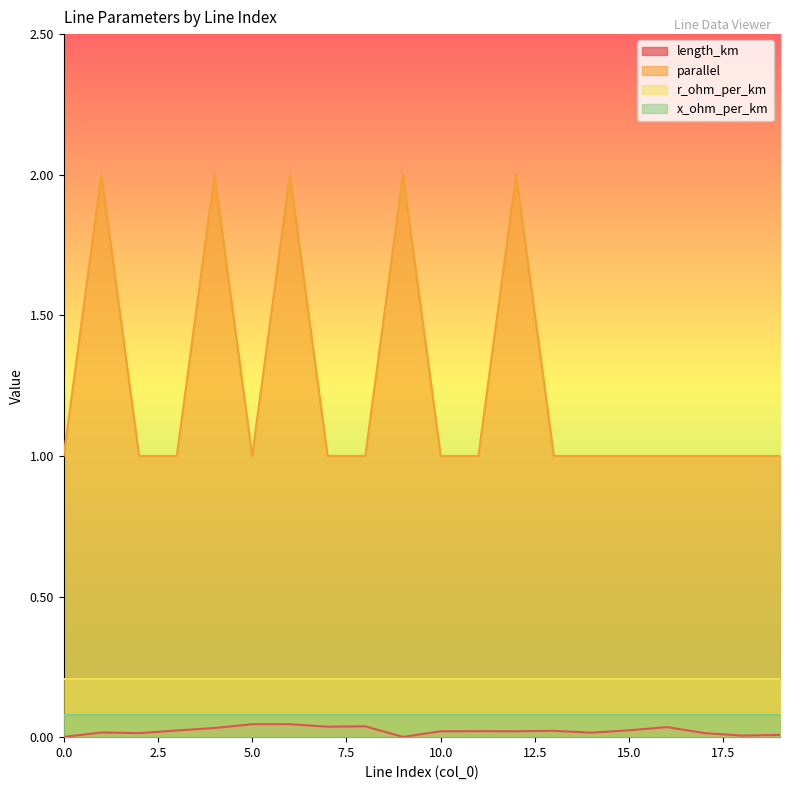

Count the number of categories in the chart.

20